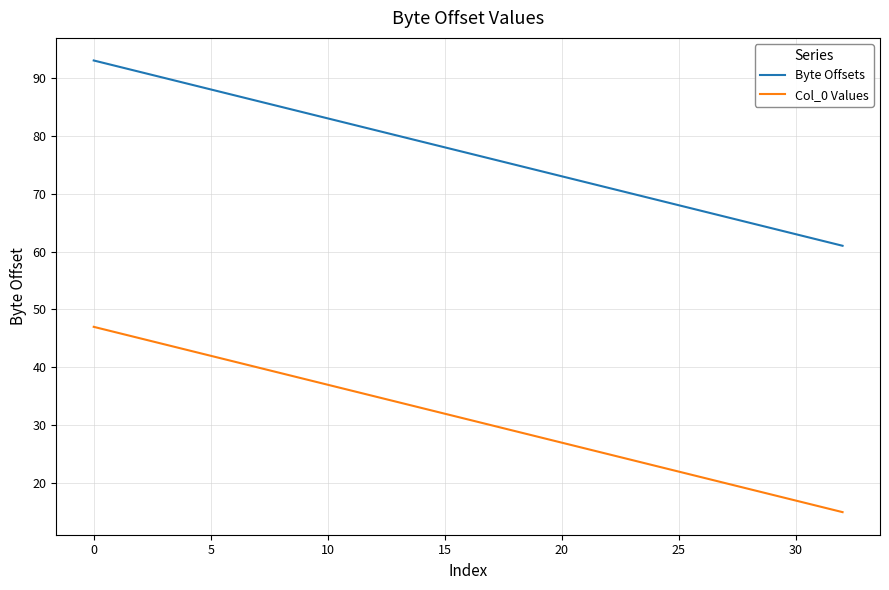

Rank the series by their average value, from lowest to highest.

Col_0 Values, Byte Offsets